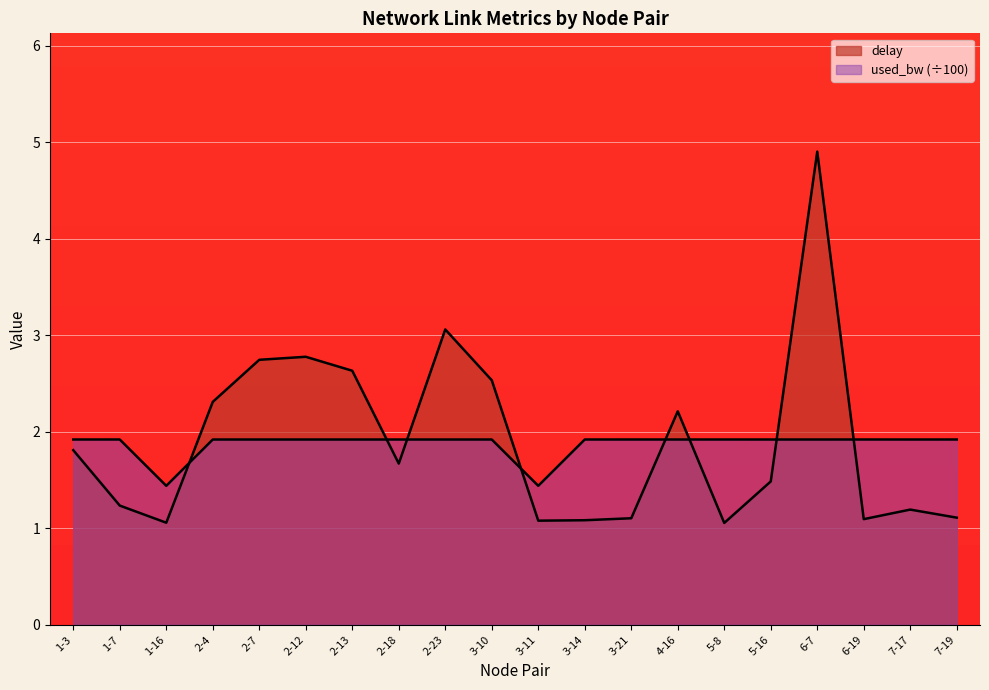

What is the total value across all series at 2-18?

3.6